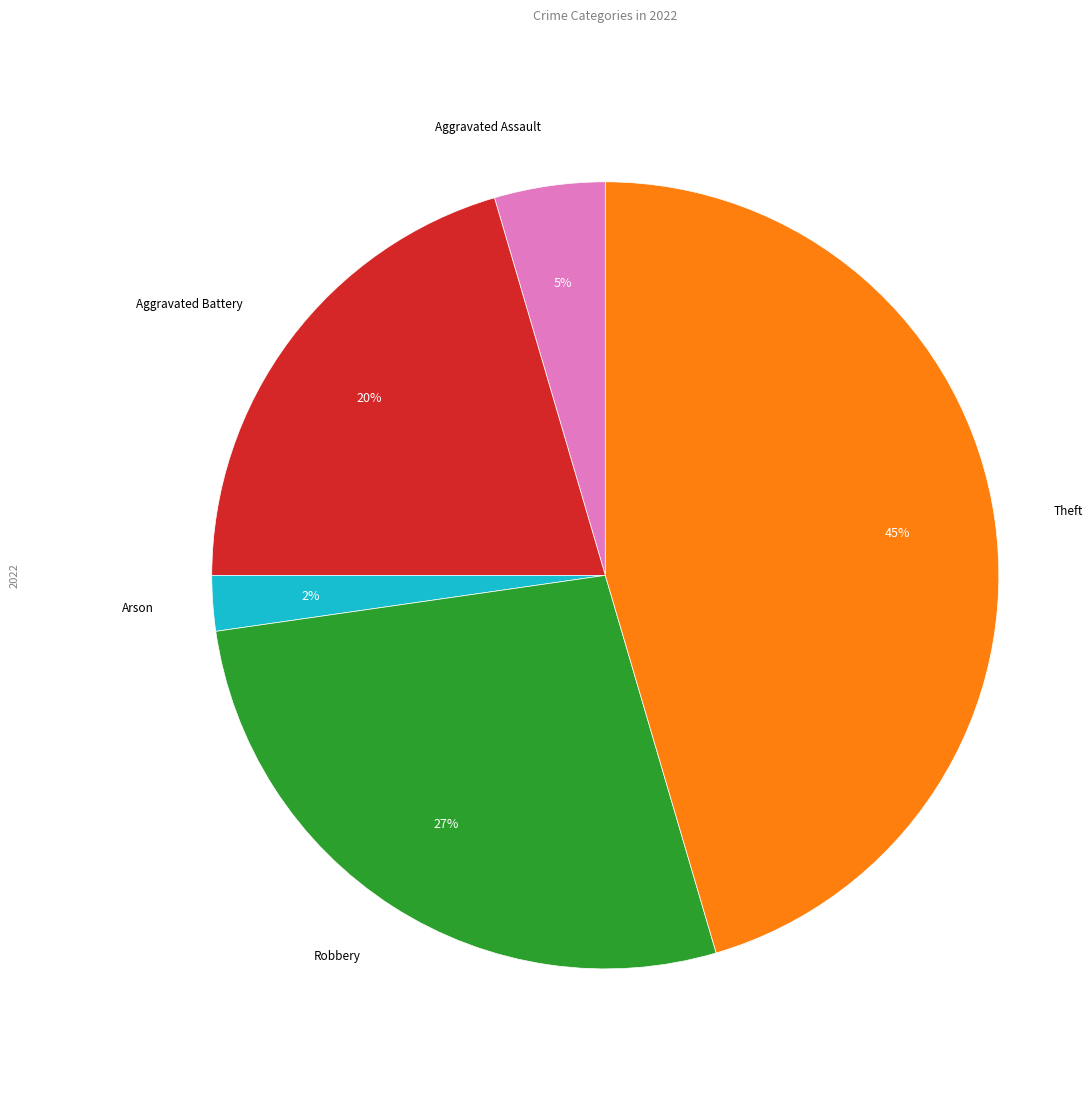

True or false: Aggravated Assault accounts for 18% of the total.

False